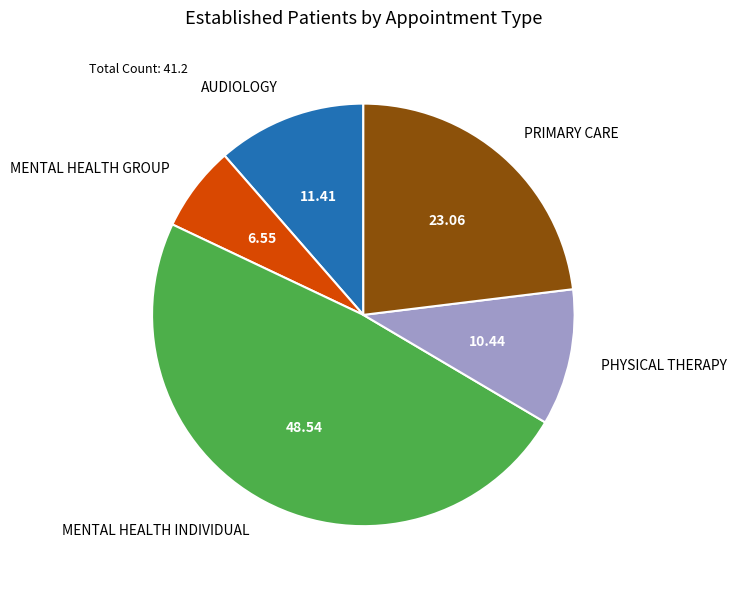

Which category has the smallest portion of the pie?

MENTAL HEALTH GROUP